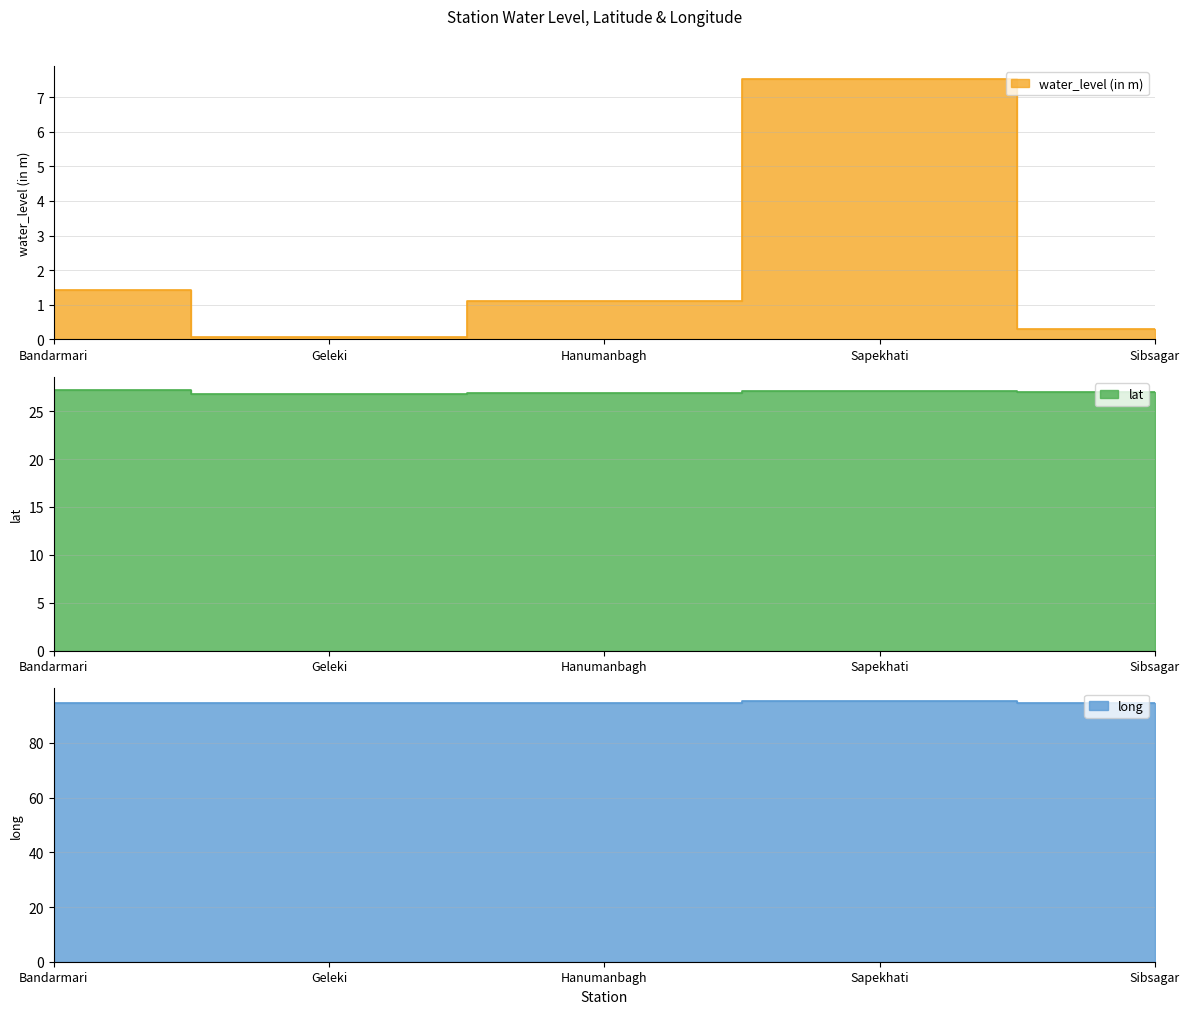

True or false: lat and water_level (in m) cross at least once.

False